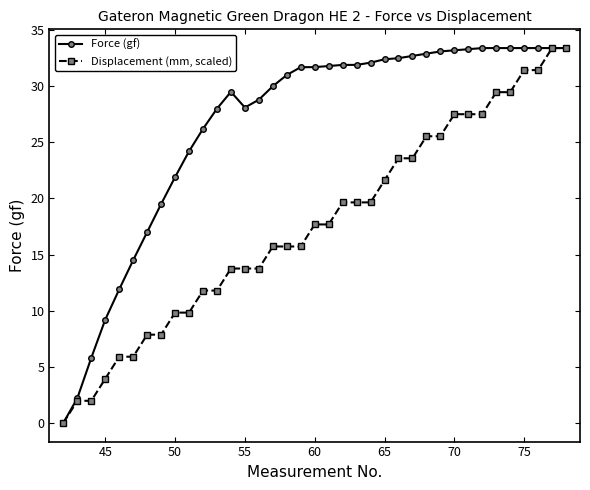

What is the value of the Force (gf) point at the 32nd from the left?

33.4